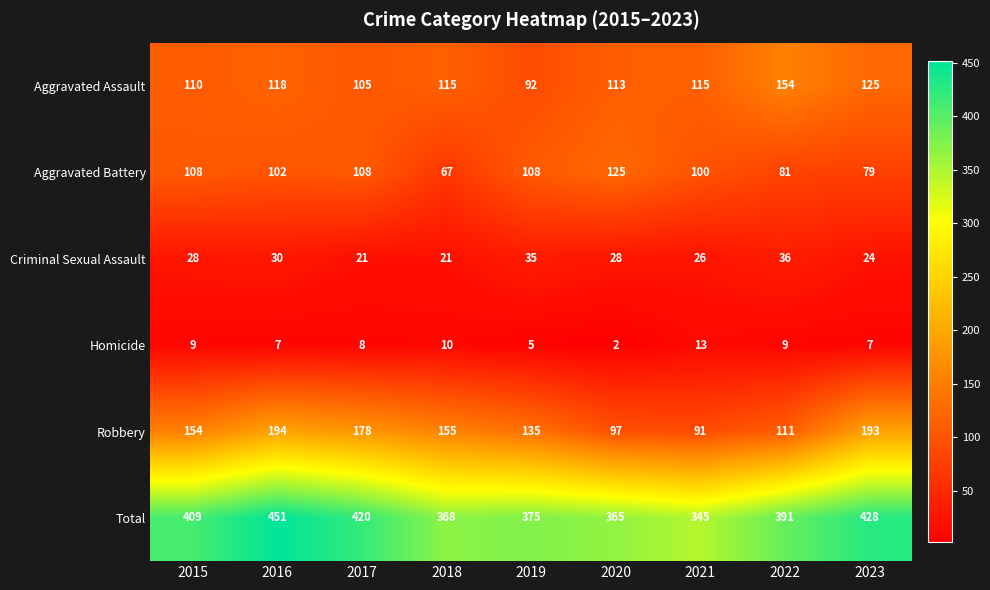

List the series in order of their peak value, lowest first.

Homicide, Criminal Sexual Assault, Aggravated Battery, Aggravated Assault, Robbery, Total